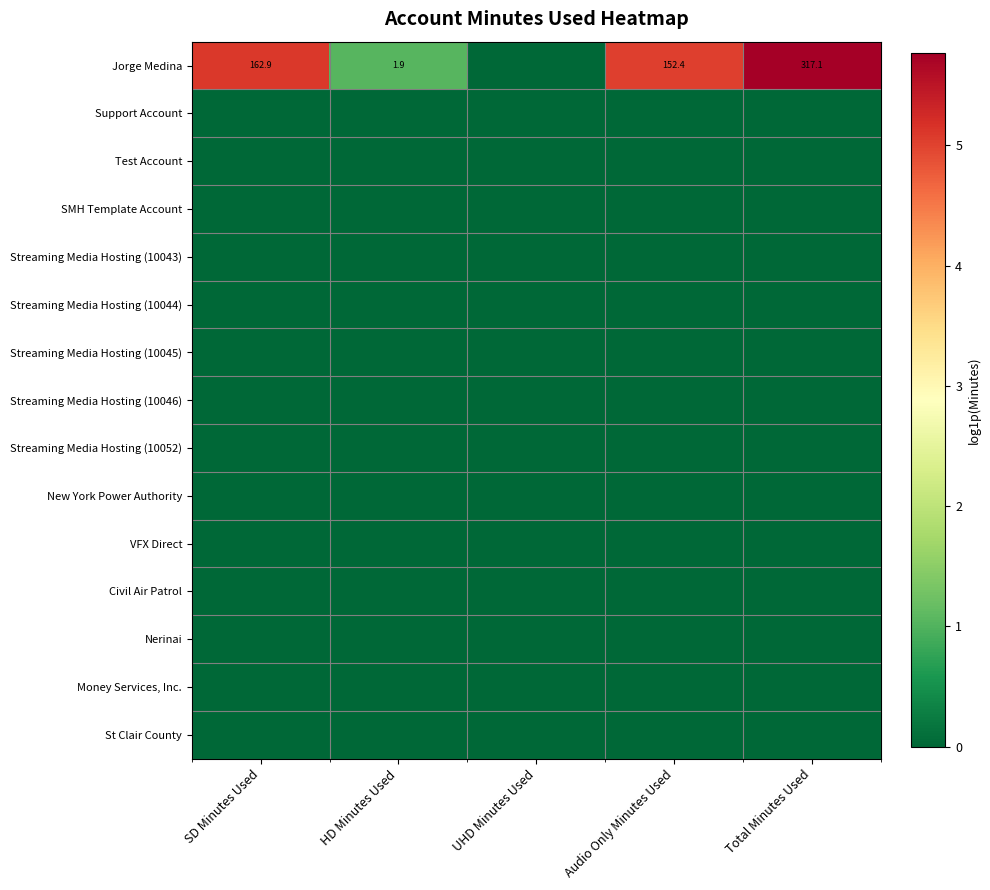

At which label is New York Power Authority closest to 0?

SD Minutes Used